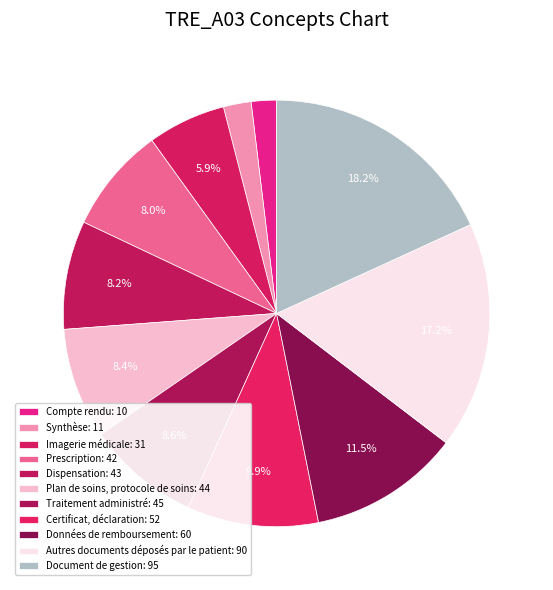

Which category has the biggest portion of the pie?

Document de gestion